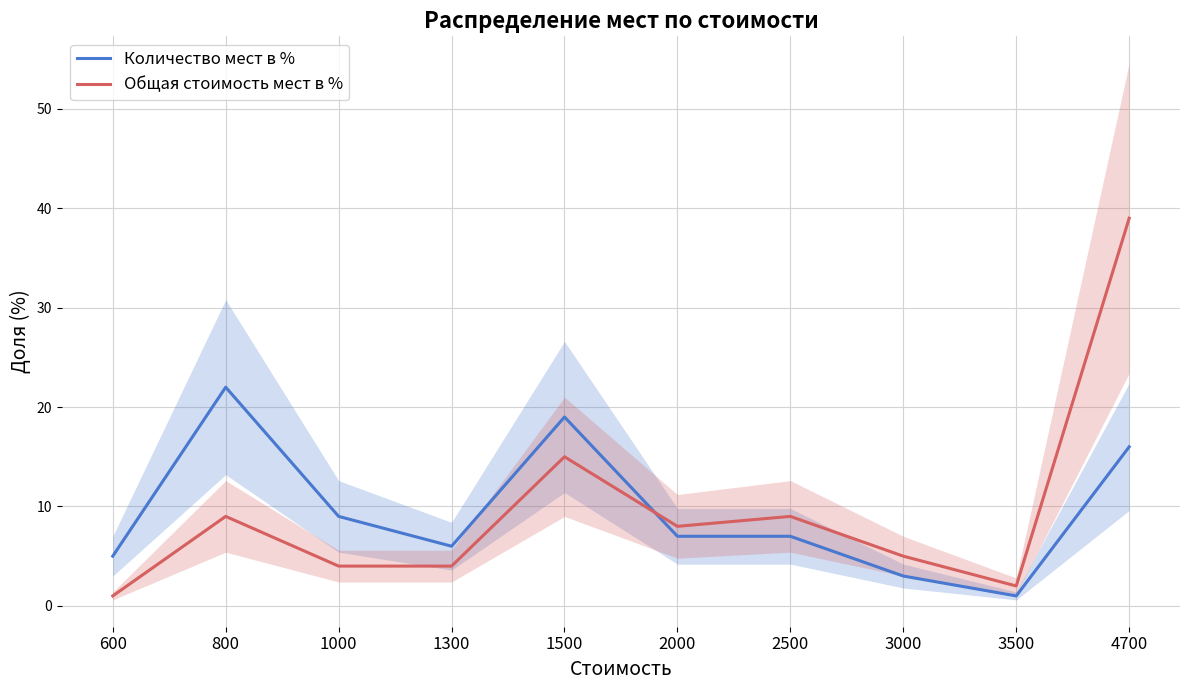

Reading right to left, transcribe all the data shown in this chart.

Количество мест в %: 4700=16	3500=1	3000=3	2500=7	2000=7	1500=19	1300=6	1000=9	800=22	600=5
Общая стоимость мест в %: 4700=39	3500=2	3000=5	2500=9	2000=8	1500=15	1300=4	1000=4	800=9	600=1